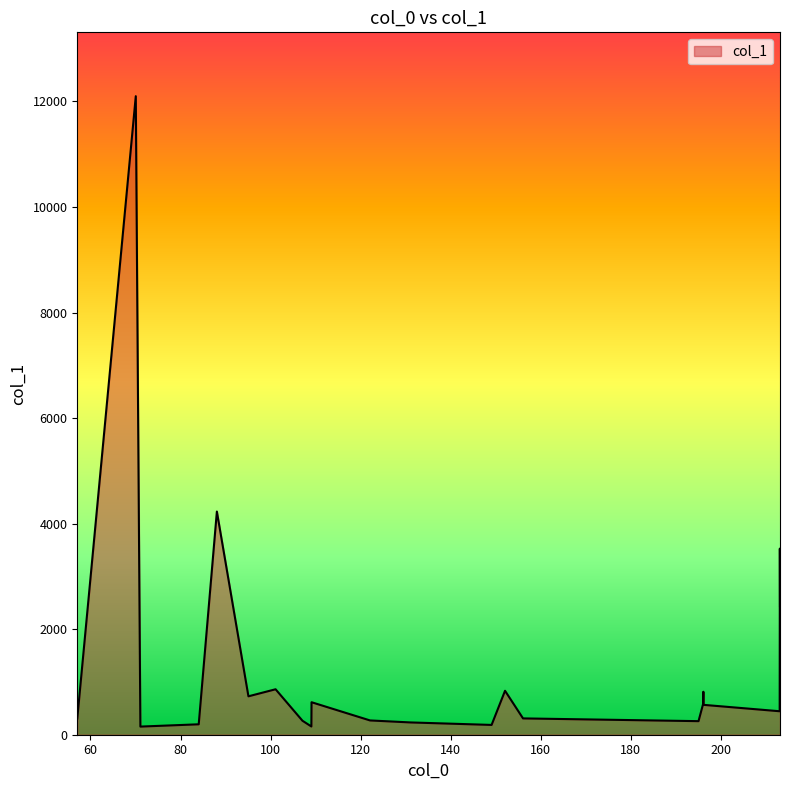

What is the greatest value displayed?

12099.7